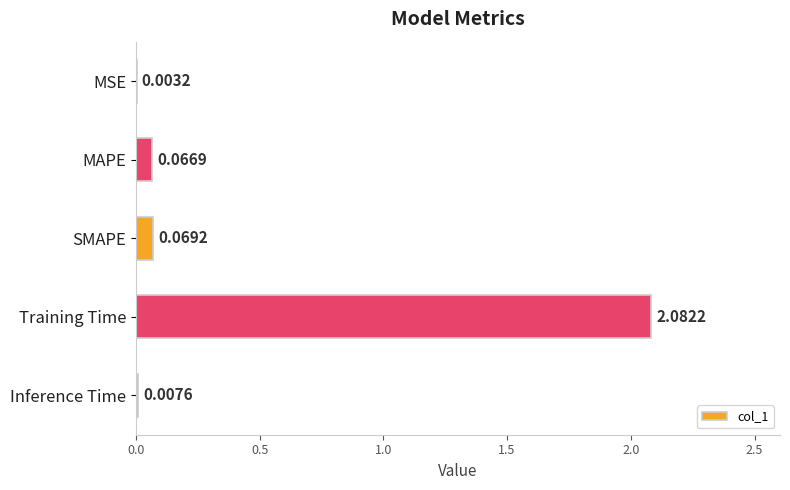

Between MAPE and SMAPE, which is larger?

SMAPE